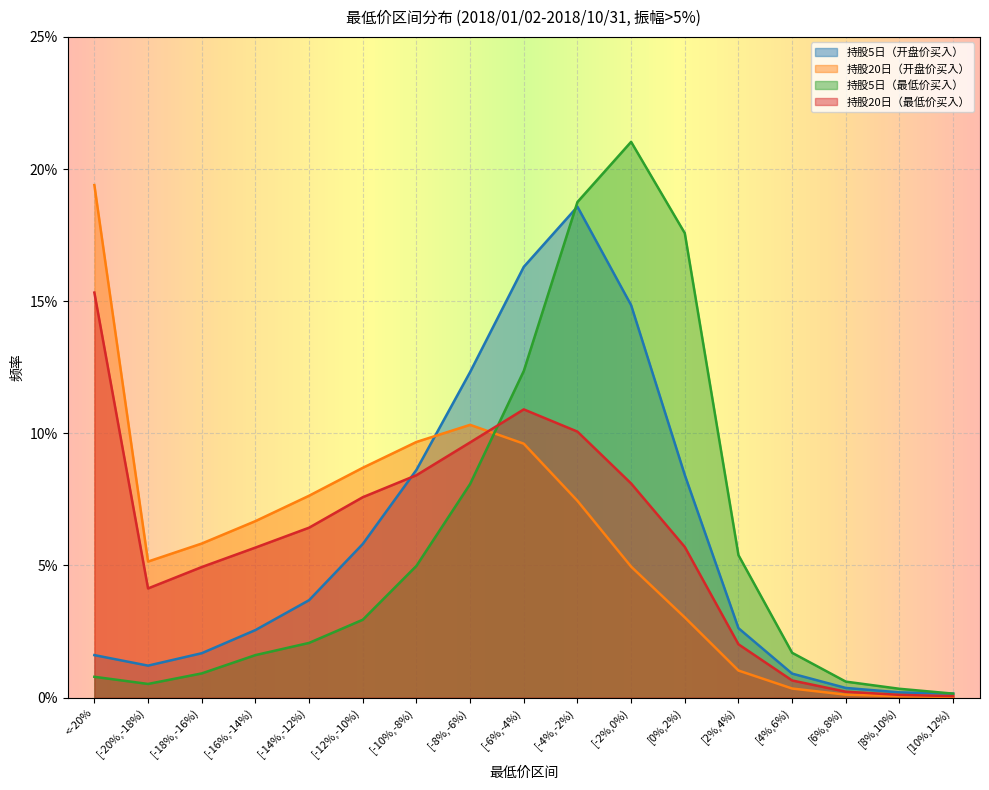

Where is the first local maximum for 持股20日（最低价买入）?

[-6%,-4%)